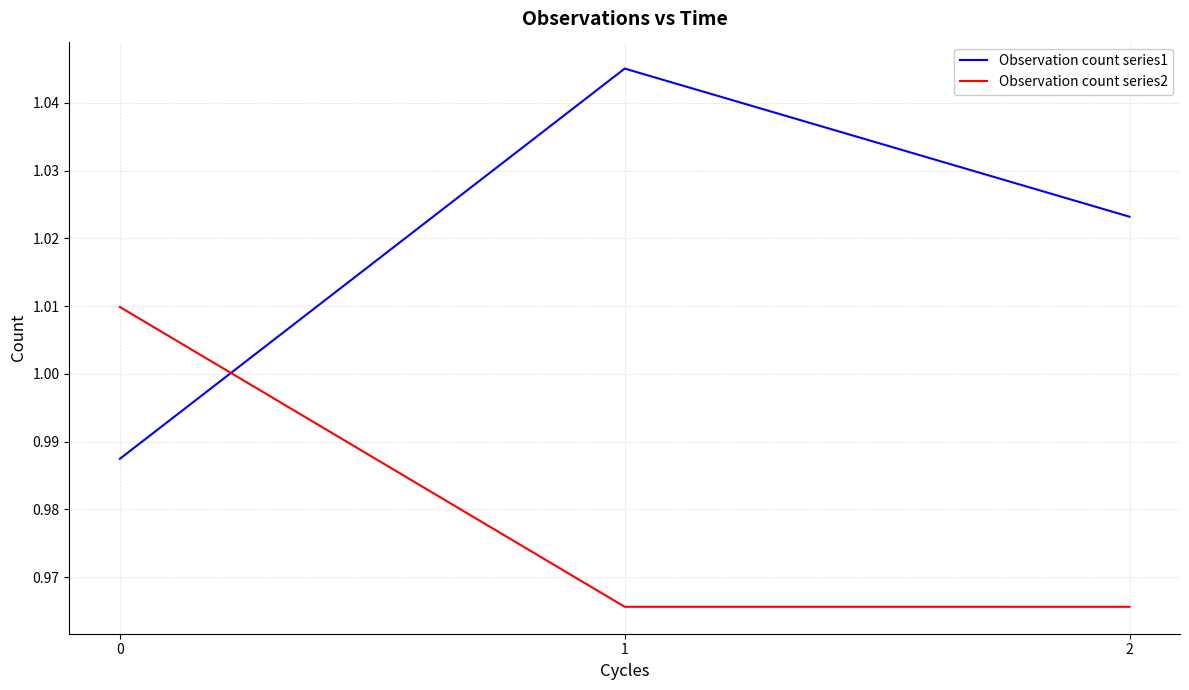

The value of Observation count series1 at 1 is 0.3. True or false?

False